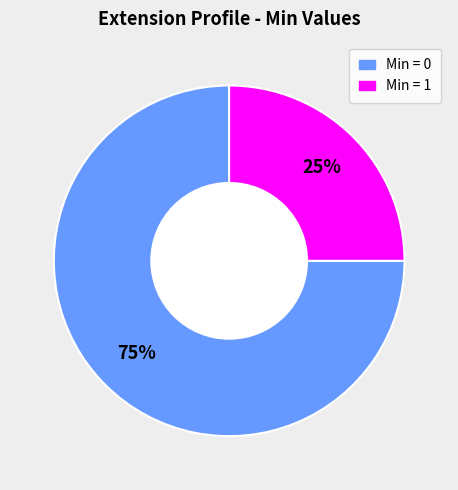

Is there any slice that represents more than half of the pie?

Yes